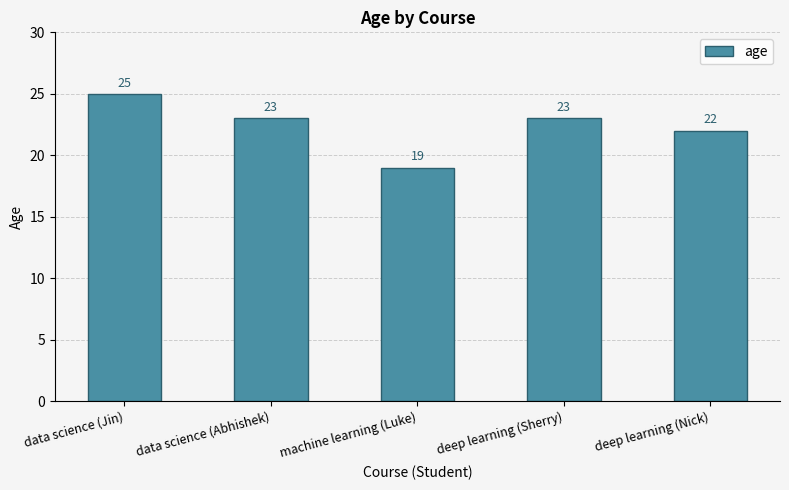

At which label is the value closest to 22?

deep learning (Nick)